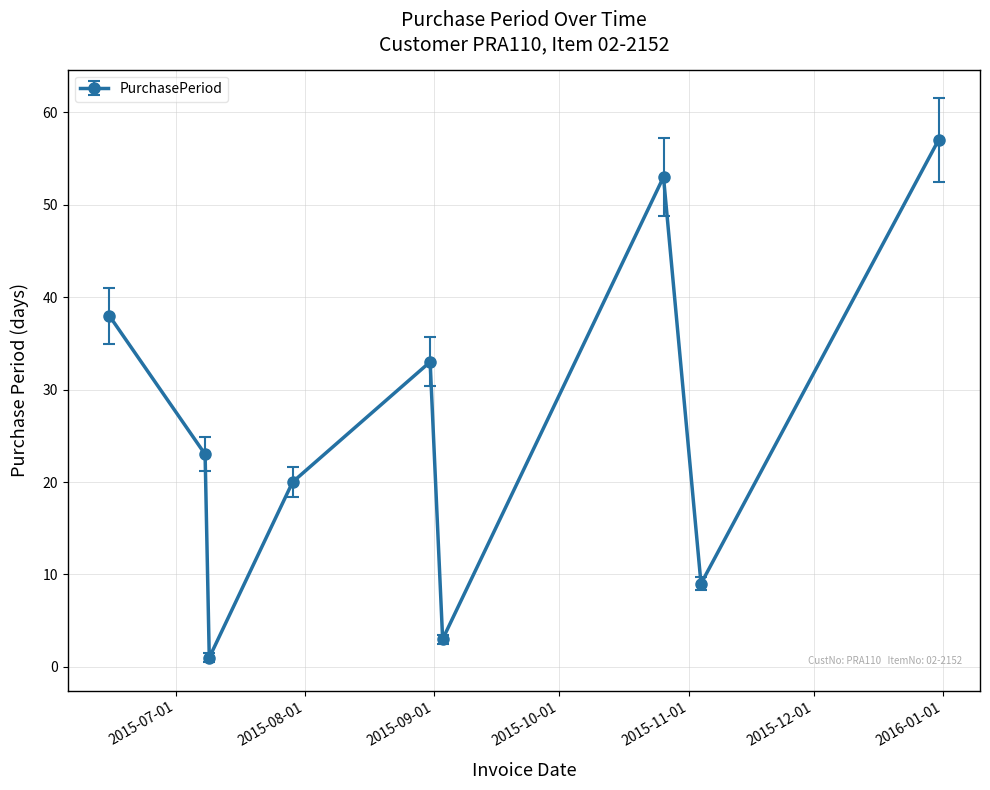

Reading left to right, transcribe all the data shown in this chart.

38	23	1	20	33	3	53	9	57